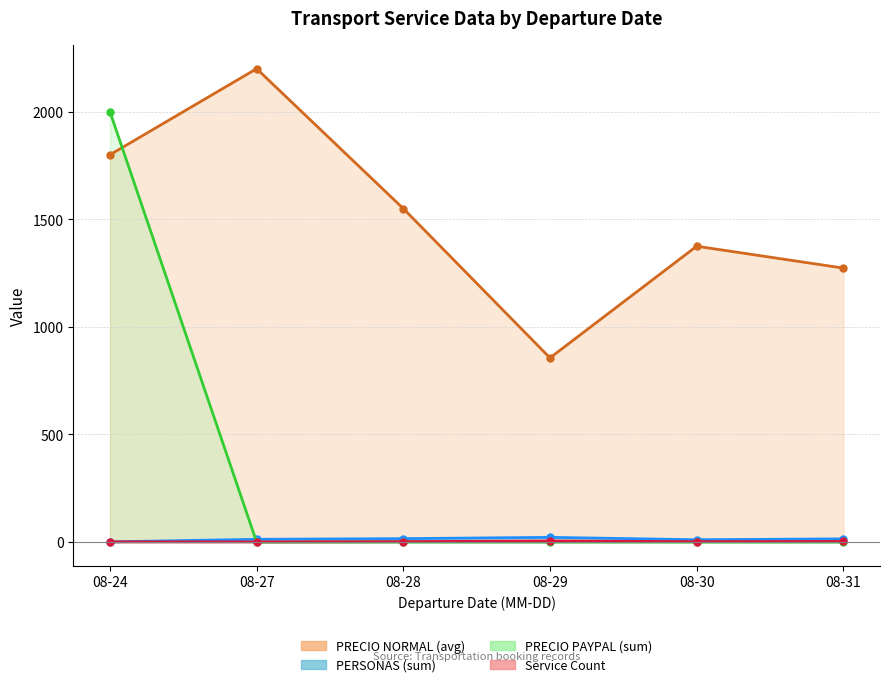

What is the total value across all series at 2021-08-24?

3801